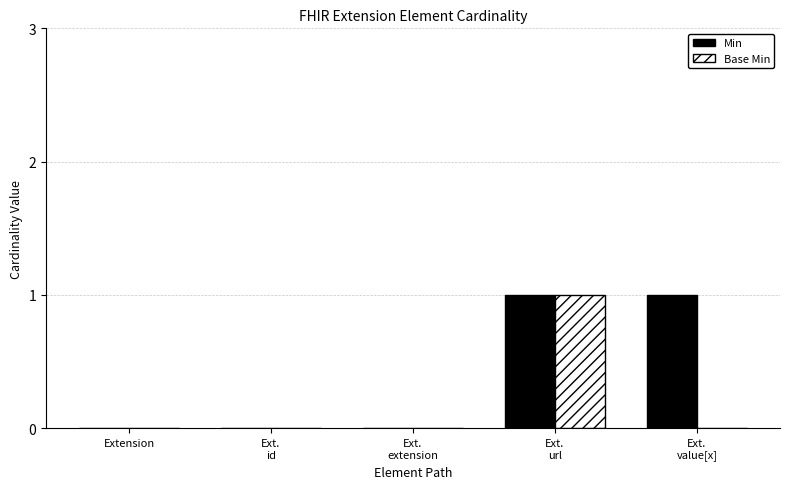

What is the total value across all series at Ext.
value[x]?

1